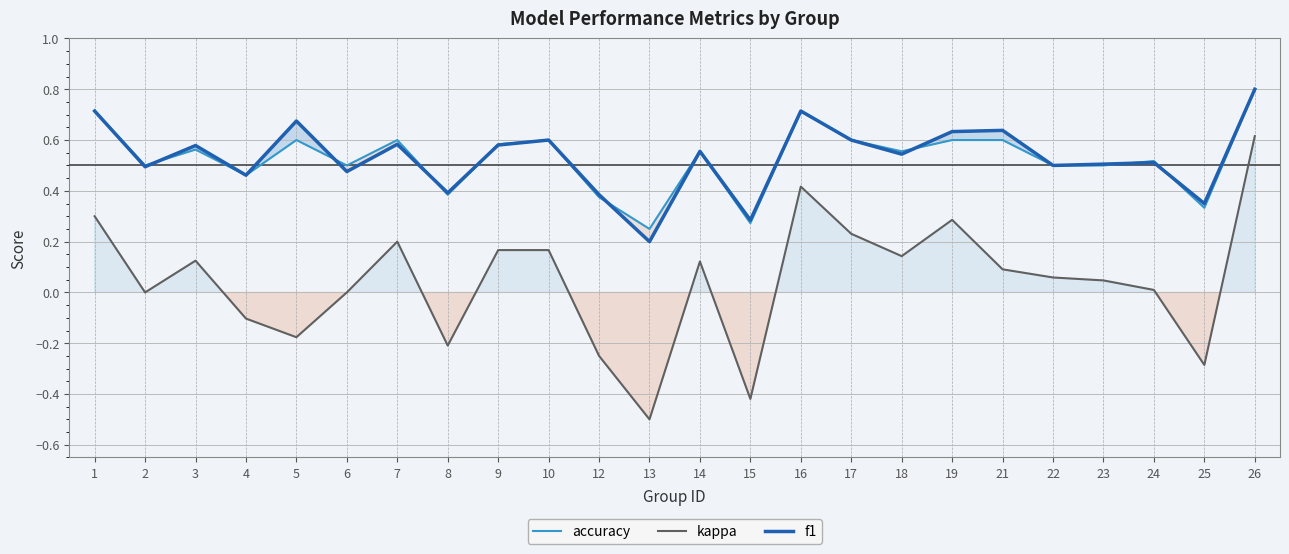

At how many categories does at least one series exceed 0?

24